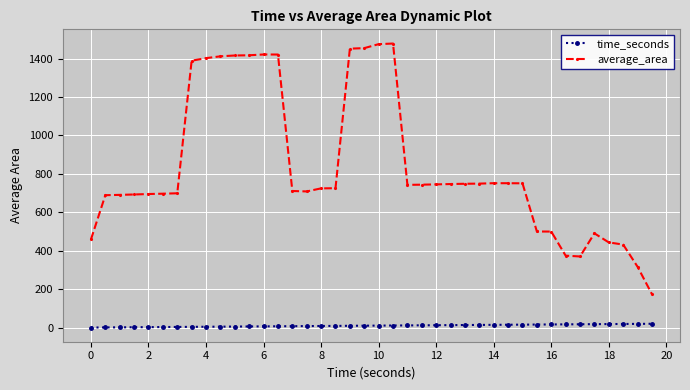

In average_area, how many points are higher than both neighbors (excluding endpoints)?

4